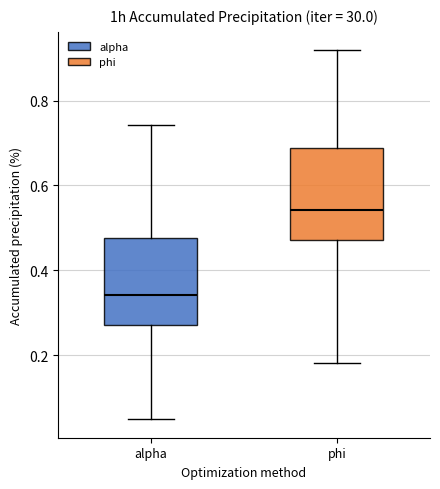

Which box's median line is the highest?

phi